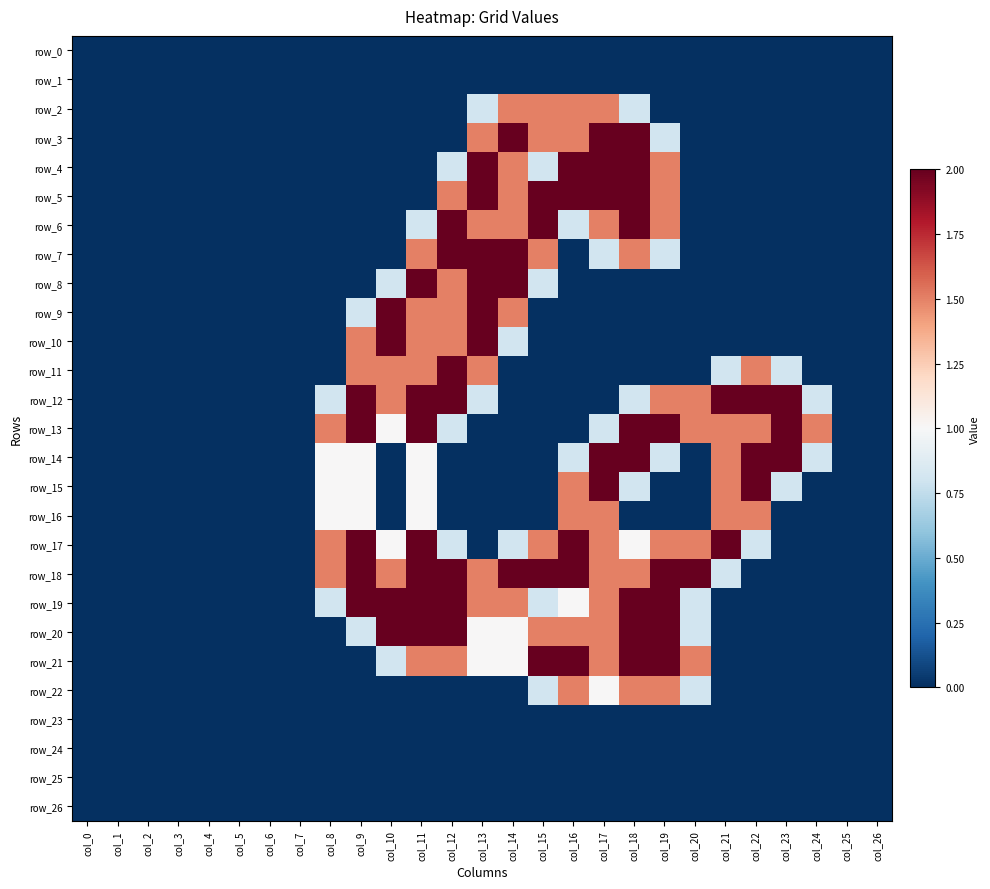

Reading right to left, list all the values displayed in this chart.

row_0: col_26=0.0	col_25=0.0	col_24=0.0	col_23=0.0	col_22=0.0	col_21=0.0	col_20=0.0	col_19=0.0	col_18=0.0	col_17=0.0	col_16=0.0	col_15=0.0	col_14=0.0	col_13=0.0	col_12=0.0	col_11=0.0	col_10=0.0	col_9=0.0	col_8=0.0	col_7=0.0	col_6=0.0	col_5=0.0	col_4=0.0	col_3=0.0	col_2=0.0	col_1=0.0	col_0=0.0
row_1: col_26=0.0	col_25=0.0	col_24=0.0	col_23=0.0	col_22=0.0	col_21=0.0	col_20=0.0	col_19=0.0	col_18=0.0	col_17=0.0	col_16=0.0	col_15=0.0	col_14=0.0	col_13=0.0	col_12=0.0	col_11=0.0	col_10=0.0	col_9=0.0	col_8=0.0	col_7=0.0	col_6=0.0	col_5=0.0	col_4=0.0	col_3=0.0	col_2=0.0	col_1=0.0	col_0=0.0
row_2: col_26=0.0	col_25=0.0	col_24=0.0	col_23=0.0	col_22=0.0	col_21=0.0	col_20=0.0	col_19=0.0	col_18=0.8	col_17=1.5	col_16=1.5	col_15=1.5	col_14=1.5	col_13=0.8	col_12=0.0	col_11=0.0	col_10=0.0	col_9=0.0	col_8=0.0	col_7=0.0	col_6=0.0	col_5=0.0	col_4=0.0	col_3=0.0	col_2=0.0	col_1=0.0	col_0=0.0
row_3: col_26=0.0	col_25=0.0	col_24=0.0	col_23=0.0	col_22=0.0	col_21=0.0	col_20=0.0	col_19=0.8	col_18=2.0	col_17=2.0	col_16=1.5	col_15=1.5	col_14=2.0	col_13=1.5	col_12=0.0	col_11=0.0	col_10=0.0	col_9=0.0	col_8=0.0	col_7=0.0	col_6=0.0	col_5=0.0	col_4=0.0	col_3=0.0	col_2=0.0	col_1=0.0	col_0=0.0
row_4: col_26=0.0	col_25=0.0	col_24=0.0	col_23=0.0	col_22=0.0	col_21=0.0	col_20=0.0	col_19=1.5	col_18=2.0	col_17=2.0	col_16=2.0	col_15=0.8	col_14=1.5	col_13=2.0	col_12=0.8	col_11=0.0	col_10=0.0	col_9=0.0	col_8=0.0	col_7=0.0	col_6=0.0	col_5=0.0	col_4=0.0	col_3=0.0	col_2=0.0	col_1=0.0	col_0=0.0
row_5: col_26=0.0	col_25=0.0	col_24=0.0	col_23=0.0	col_22=0.0	col_21=0.0	col_20=0.0	col_19=1.5	col_18=2.0	col_17=2.0	col_16=2.0	col_15=2.0	col_14=1.5	col_13=2.0	col_12=1.5	col_11=0.0	col_10=0.0	col_9=0.0	col_8=0.0	col_7=0.0	col_6=0.0	col_5=0.0	col_4=0.0	col_3=0.0	col_2=0.0	col_1=0.0	col_0=0.0
row_6: col_26=0.0	col_25=0.0	col_24=0.0	col_23=0.0	col_22=0.0	col_21=0.0	col_20=0.0	col_19=1.5	col_18=2.0	col_17=1.5	col_16=0.8	col_15=2.0	col_14=1.5	col_13=1.5	col_12=2.0	col_11=0.8	col_10=0.0	col_9=0.0	col_8=0.0	col_7=0.0	col_6=0.0	col_5=0.0	col_4=0.0	col_3=0.0	col_2=0.0	col_1=0.0	col_0=0.0
row_7: col_26=0.0	col_25=0.0	col_24=0.0	col_23=0.0	col_22=0.0	col_21=0.0	col_20=0.0	col_19=0.8	col_18=1.5	col_17=0.8	col_16=0.0	col_15=1.5	col_14=2.0	col_13=2.0	col_12=2.0	col_11=1.5	col_10=0.0	col_9=0.0	col_8=0.0	col_7=0.0	col_6=0.0	col_5=0.0	col_4=0.0	col_3=0.0	col_2=0.0	col_1=0.0	col_0=0.0
row_8: col_26=0.0	col_25=0.0	col_24=0.0	col_23=0.0	col_22=0.0	col_21=0.0	col_20=0.0	col_19=0.0	col_18=0.0	col_17=0.0	col_16=0.0	col_15=0.8	col_14=2.0	col_13=2.0	col_12=1.5	col_11=2.0	col_10=0.8	col_9=0.0	col_8=0.0	col_7=0.0	col_6=0.0	col_5=0.0	col_4=0.0	col_3=0.0	col_2=0.0	col_1=0.0	col_0=0.0
row_9: col_26=0.0	col_25=0.0	col_24=0.0	col_23=0.0	col_22=0.0	col_21=0.0	col_20=0.0	col_19=0.0	col_18=0.0	col_17=0.0	col_16=0.0	col_15=0.0	col_14=1.5	col_13=2.0	col_12=1.5	col_11=1.5	col_10=2.0	col_9=0.8	col_8=0.0	col_7=0.0	col_6=0.0	col_5=0.0	col_4=0.0	col_3=0.0	col_2=0.0	col_1=0.0	col_0=0.0
row_10: col_26=0.0	col_25=0.0	col_24=0.0	col_23=0.0	col_22=0.0	col_21=0.0	col_20=0.0	col_19=0.0	col_18=0.0	col_17=0.0	col_16=0.0	col_15=0.0	col_14=0.8	col_13=2.0	col_12=1.5	col_11=1.5	col_10=2.0	col_9=1.5	col_8=0.0	col_7=0.0	col_6=0.0	col_5=0.0	col_4=0.0	col_3=0.0	col_2=0.0	col_1=0.0	col_0=0.0
row_11: col_26=0.0	col_25=0.0	col_24=0.0	col_23=0.8	col_22=1.5	col_21=0.8	col_20=0.0	col_19=0.0	col_18=0.0	col_17=0.0	col_16=0.0	col_15=0.0	col_14=0.0	col_13=1.5	col_12=2.0	col_11=1.5	col_10=1.5	col_9=1.5	col_8=0.0	col_7=0.0	col_6=0.0	col_5=0.0	col_4=0.0	col_3=0.0	col_2=0.0	col_1=0.0	col_0=0.0
row_12: col_26=0.0	col_25=0.0	col_24=0.8	col_23=2.0	col_22=2.0	col_21=2.0	col_20=1.5	col_19=1.5	col_18=0.8	col_17=0.0	col_16=0.0	col_15=0.0	col_14=0.0	col_13=0.8	col_12=2.0	col_11=2.0	col_10=1.5	col_9=2.0	col_8=0.8	col_7=0.0	col_6=0.0	col_5=0.0	col_4=0.0	col_3=0.0	col_2=0.0	col_1=0.0	col_0=0.0
row_13: col_26=0.0	col_25=0.0	col_24=1.5	col_23=2.0	col_22=1.5	col_21=1.5	col_20=1.5	col_19=2.0	col_18=2.0	col_17=0.8	col_16=0.0	col_15=0.0	col_14=0.0	col_13=0.0	col_12=0.8	col_11=2.0	col_10=1.0	col_9=2.0	col_8=1.5	col_7=0.0	col_6=0.0	col_5=0.0	col_4=0.0	col_3=0.0	col_2=0.0	col_1=0.0	col_0=0.0
row_14: col_26=0.0	col_25=0.0	col_24=0.8	col_23=2.0	col_22=2.0	col_21=1.5	col_20=0.0	col_19=0.8	col_18=2.0	col_17=2.0	col_16=0.8	col_15=0.0	col_14=0.0	col_13=0.0	col_12=0.0	col_11=1.0	col_10=0.0	col_9=1.0	col_8=1.0	col_7=0.0	col_6=0.0	col_5=0.0	col_4=0.0	col_3=0.0	col_2=0.0	col_1=0.0	col_0=0.0
row_15: col_26=0.0	col_25=0.0	col_24=0.0	col_23=0.8	col_22=2.0	col_21=1.5	col_20=0.0	col_19=0.0	col_18=0.8	col_17=2.0	col_16=1.5	col_15=0.0	col_14=0.0	col_13=0.0	col_12=0.0	col_11=1.0	col_10=0.0	col_9=1.0	col_8=1.0	col_7=0.0	col_6=0.0	col_5=0.0	col_4=0.0	col_3=0.0	col_2=0.0	col_1=0.0	col_0=0.0
row_16: col_26=0.0	col_25=0.0	col_24=0.0	col_23=0.0	col_22=1.5	col_21=1.5	col_20=0.0	col_19=0.0	col_18=0.0	col_17=1.5	col_16=1.5	col_15=0.0	col_14=0.0	col_13=0.0	col_12=0.0	col_11=1.0	col_10=0.0	col_9=1.0	col_8=1.0	col_7=0.0	col_6=0.0	col_5=0.0	col_4=0.0	col_3=0.0	col_2=0.0	col_1=0.0	col_0=0.0
row_17: col_26=0.0	col_25=0.0	col_24=0.0	col_23=0.0	col_22=0.8	col_21=2.0	col_20=1.5	col_19=1.5	col_18=1.0	col_17=1.5	col_16=2.0	col_15=1.5	col_14=0.8	col_13=0.0	col_12=0.8	col_11=2.0	col_10=1.0	col_9=2.0	col_8=1.5	col_7=0.0	col_6=0.0	col_5=0.0	col_4=0.0	col_3=0.0	col_2=0.0	col_1=0.0	col_0=0.0
row_18: col_26=0.0	col_25=0.0	col_24=0.0	col_23=0.0	col_22=0.0	col_21=0.8	col_20=2.0	col_19=2.0	col_18=1.5	col_17=1.5	col_16=2.0	col_15=2.0	col_14=2.0	col_13=1.5	col_12=2.0	col_11=2.0	col_10=1.5	col_9=2.0	col_8=1.5	col_7=0.0	col_6=0.0	col_5=0.0	col_4=0.0	col_3=0.0	col_2=0.0	col_1=0.0	col_0=0.0
row_19: col_26=0.0	col_25=0.0	col_24=0.0	col_23=0.0	col_22=0.0	col_21=0.0	col_20=0.8	col_19=2.0	col_18=2.0	col_17=1.5	col_16=1.0	col_15=0.8	col_14=1.5	col_13=1.5	col_12=2.0	col_11=2.0	col_10=2.0	col_9=2.0	col_8=0.8	col_7=0.0	col_6=0.0	col_5=0.0	col_4=0.0	col_3=0.0	col_2=0.0	col_1=0.0	col_0=0.0
row_20: col_26=0.0	col_25=0.0	col_24=0.0	col_23=0.0	col_22=0.0	col_21=0.0	col_20=0.8	col_19=2.0	col_18=2.0	col_17=1.5	col_16=1.5	col_15=1.5	col_14=1.0	col_13=1.0	col_12=2.0	col_11=2.0	col_10=2.0	col_9=0.8	col_8=0.0	col_7=0.0	col_6=0.0	col_5=0.0	col_4=0.0	col_3=0.0	col_2=0.0	col_1=0.0	col_0=0.0
row_21: col_26=0.0	col_25=0.0	col_24=0.0	col_23=0.0	col_22=0.0	col_21=0.0	col_20=1.5	col_19=2.0	col_18=2.0	col_17=1.5	col_16=2.0	col_15=2.0	col_14=1.0	col_13=1.0	col_12=1.5	col_11=1.5	col_10=0.8	col_9=0.0	col_8=0.0	col_7=0.0	col_6=0.0	col_5=0.0	col_4=0.0	col_3=0.0	col_2=0.0	col_1=0.0	col_0=0.0
row_22: col_26=0.0	col_25=0.0	col_24=0.0	col_23=0.0	col_22=0.0	col_21=0.0	col_20=0.8	col_19=1.5	col_18=1.5	col_17=1.0	col_16=1.5	col_15=0.8	col_14=0.0	col_13=0.0	col_12=0.0	col_11=0.0	col_10=0.0	col_9=0.0	col_8=0.0	col_7=0.0	col_6=0.0	col_5=0.0	col_4=0.0	col_3=0.0	col_2=0.0	col_1=0.0	col_0=0.0
row_23: col_26=0.0	col_25=0.0	col_24=0.0	col_23=0.0	col_22=0.0	col_21=0.0	col_20=0.0	col_19=0.0	col_18=0.0	col_17=0.0	col_16=0.0	col_15=0.0	col_14=0.0	col_13=0.0	col_12=0.0	col_11=0.0	col_10=0.0	col_9=0.0	col_8=0.0	col_7=0.0	col_6=0.0	col_5=0.0	col_4=0.0	col_3=0.0	col_2=0.0	col_1=0.0	col_0=0.0
row_24: col_26=0.0	col_25=0.0	col_24=0.0	col_23=0.0	col_22=0.0	col_21=0.0	col_20=0.0	col_19=0.0	col_18=0.0	col_17=0.0	col_16=0.0	col_15=0.0	col_14=0.0	col_13=0.0	col_12=0.0	col_11=0.0	col_10=0.0	col_9=0.0	col_8=0.0	col_7=0.0	col_6=0.0	col_5=0.0	col_4=0.0	col_3=0.0	col_2=0.0	col_1=0.0	col_0=0.0
row_25: col_26=0.0	col_25=0.0	col_24=0.0	col_23=0.0	col_22=0.0	col_21=0.0	col_20=0.0	col_19=0.0	col_18=0.0	col_17=0.0	col_16=0.0	col_15=0.0	col_14=0.0	col_13=0.0	col_12=0.0	col_11=0.0	col_10=0.0	col_9=0.0	col_8=0.0	col_7=0.0	col_6=0.0	col_5=0.0	col_4=0.0	col_3=0.0	col_2=0.0	col_1=0.0	col_0=0.0
row_26: col_26=0.0	col_25=0.0	col_24=0.0	col_23=0.0	col_22=0.0	col_21=0.0	col_20=0.0	col_19=0.0	col_18=0.0	col_17=0.0	col_16=0.0	col_15=0.0	col_14=0.0	col_13=0.0	col_12=0.0	col_11=0.0	col_10=0.0	col_9=0.0	col_8=0.0	col_7=0.0	col_6=0.0	col_5=0.0	col_4=0.0	col_3=0.0	col_2=0.0	col_1=0.0	col_0=0.0